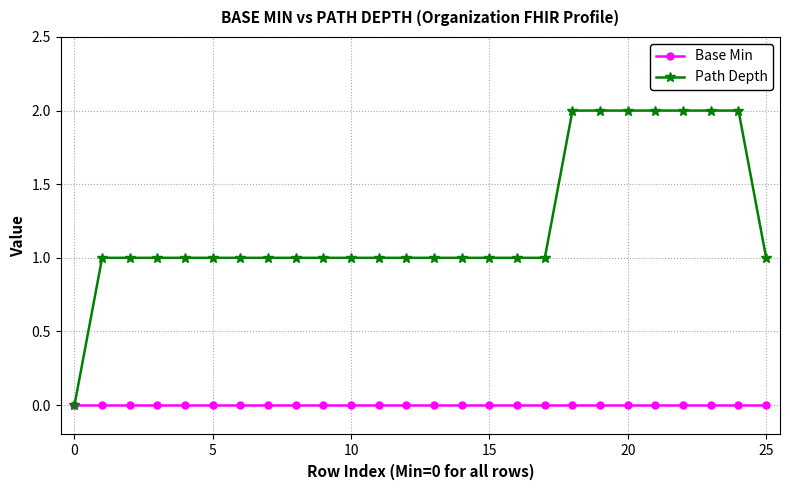

Which series has the widest spread of values?

Path Depth